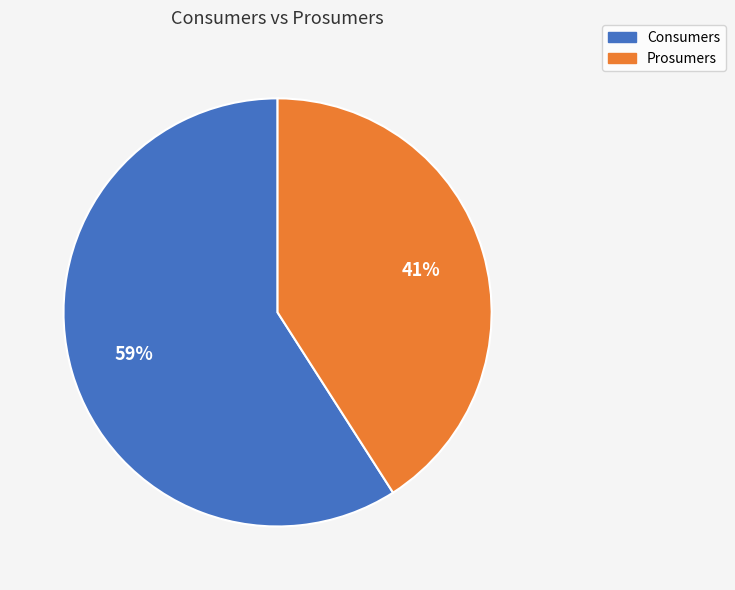

How many segments does this pie chart have?

2